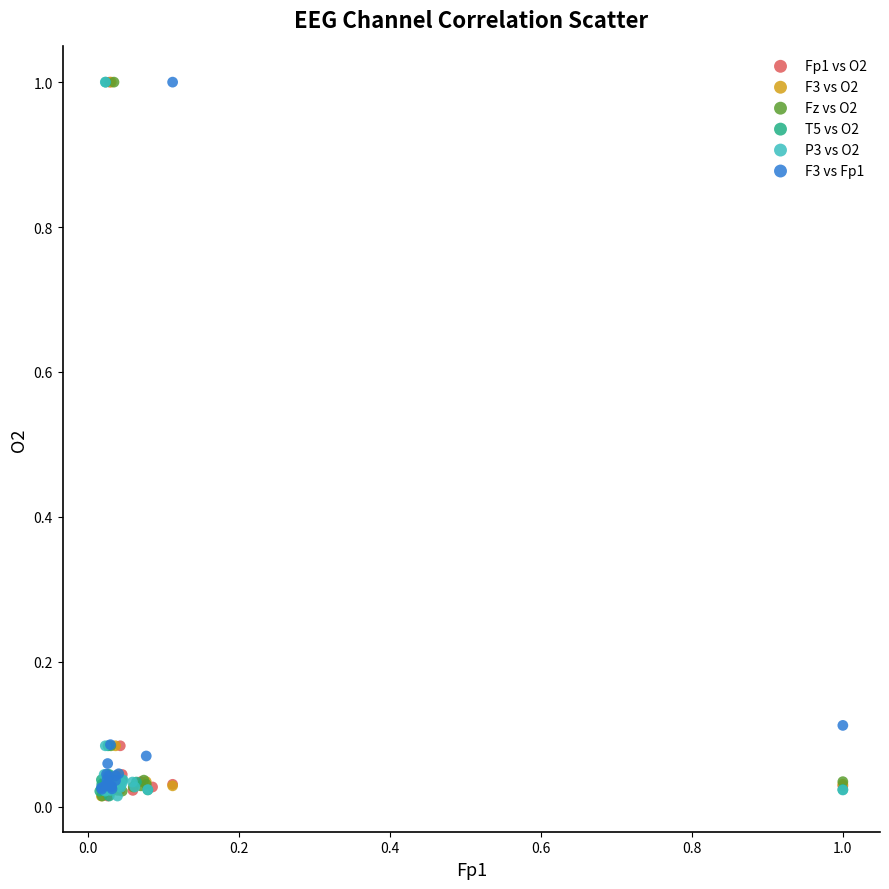

What are all the series names shown in the legend?

Fp1 vs O2, F3 vs O2, Fz vs O2, T5 vs O2, P3 vs O2, F3 vs Fp1